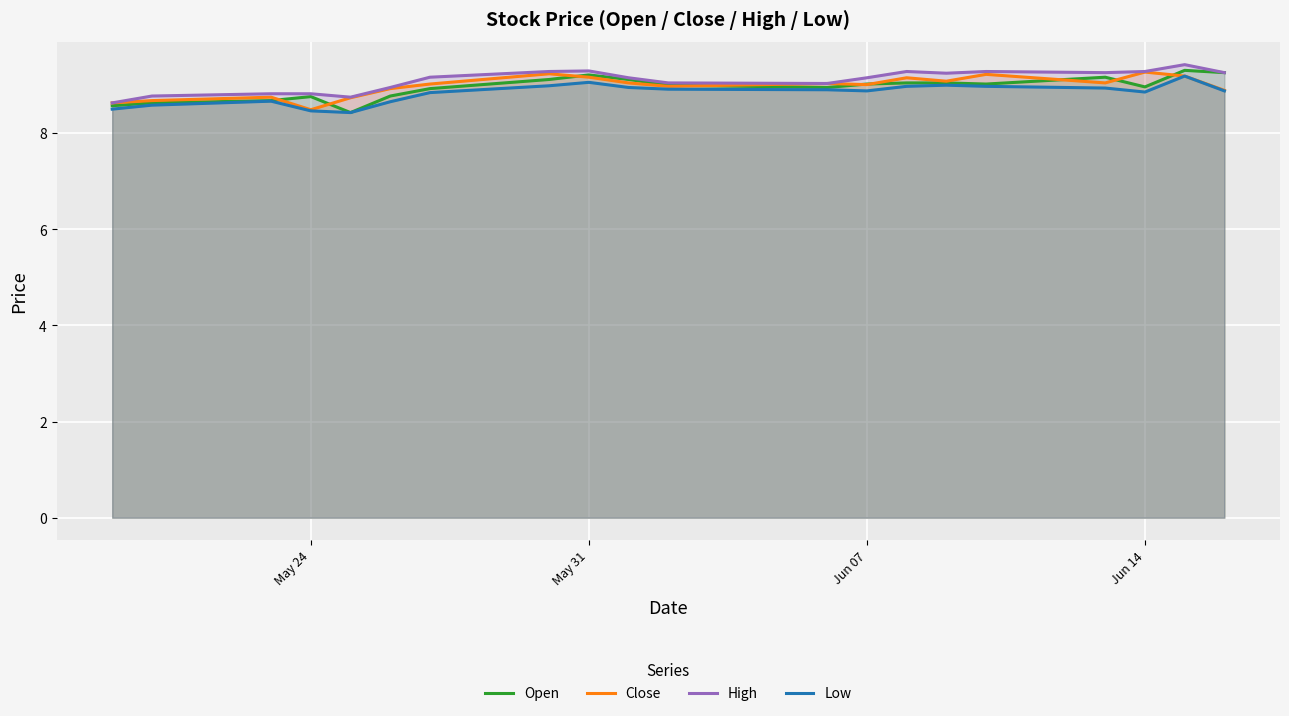

Which series has the largest range (max minus min)?

Open